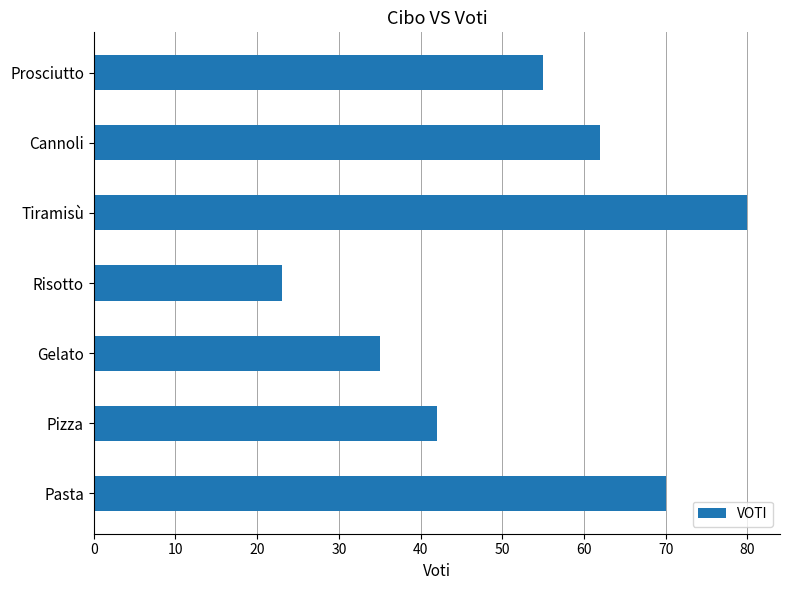

True or false: the data shows 55 at Prosciutto.

True